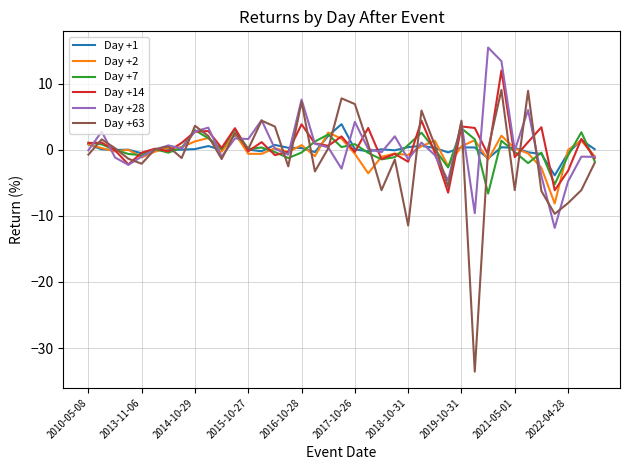

Which series has the largest range (max minus min)?

Day +63